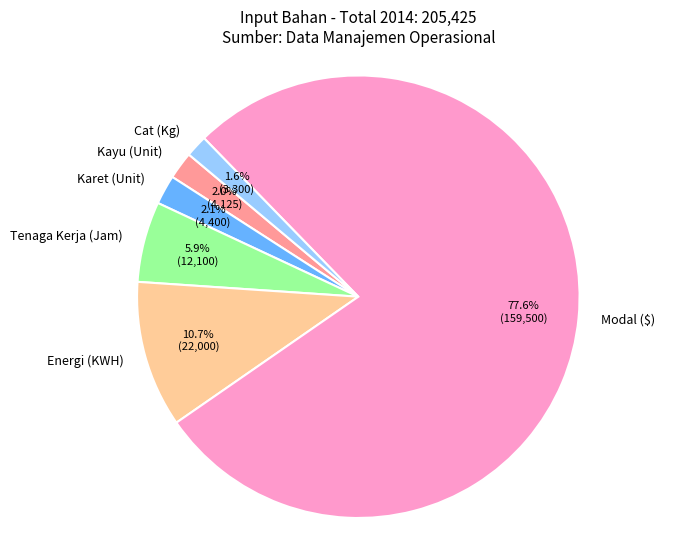

Which has a higher value, Karet (Unit) or Energi (KWH)?

Energi (KWH)